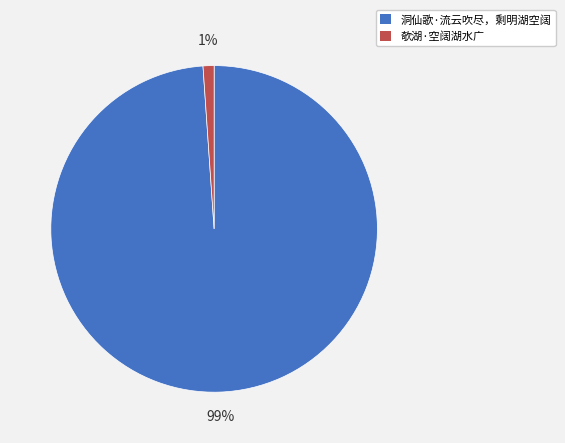

Is it true that 洞仙歌·流云吹尽，剩明湖空阔 is 99% of the pie?

True